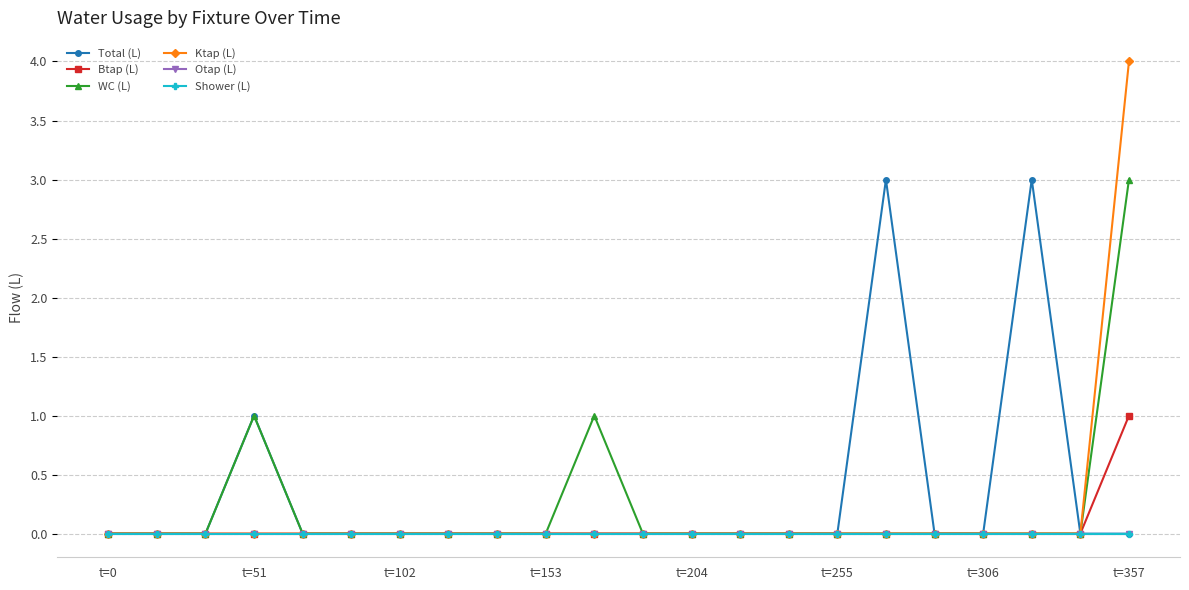

Count the number of data series in this chart.

6